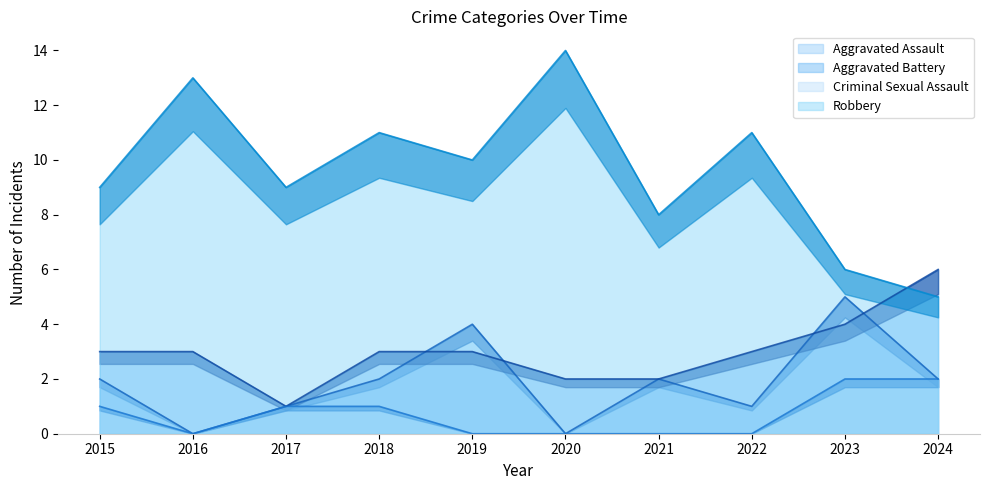

At which label does Robbery reach its minimum?

2024